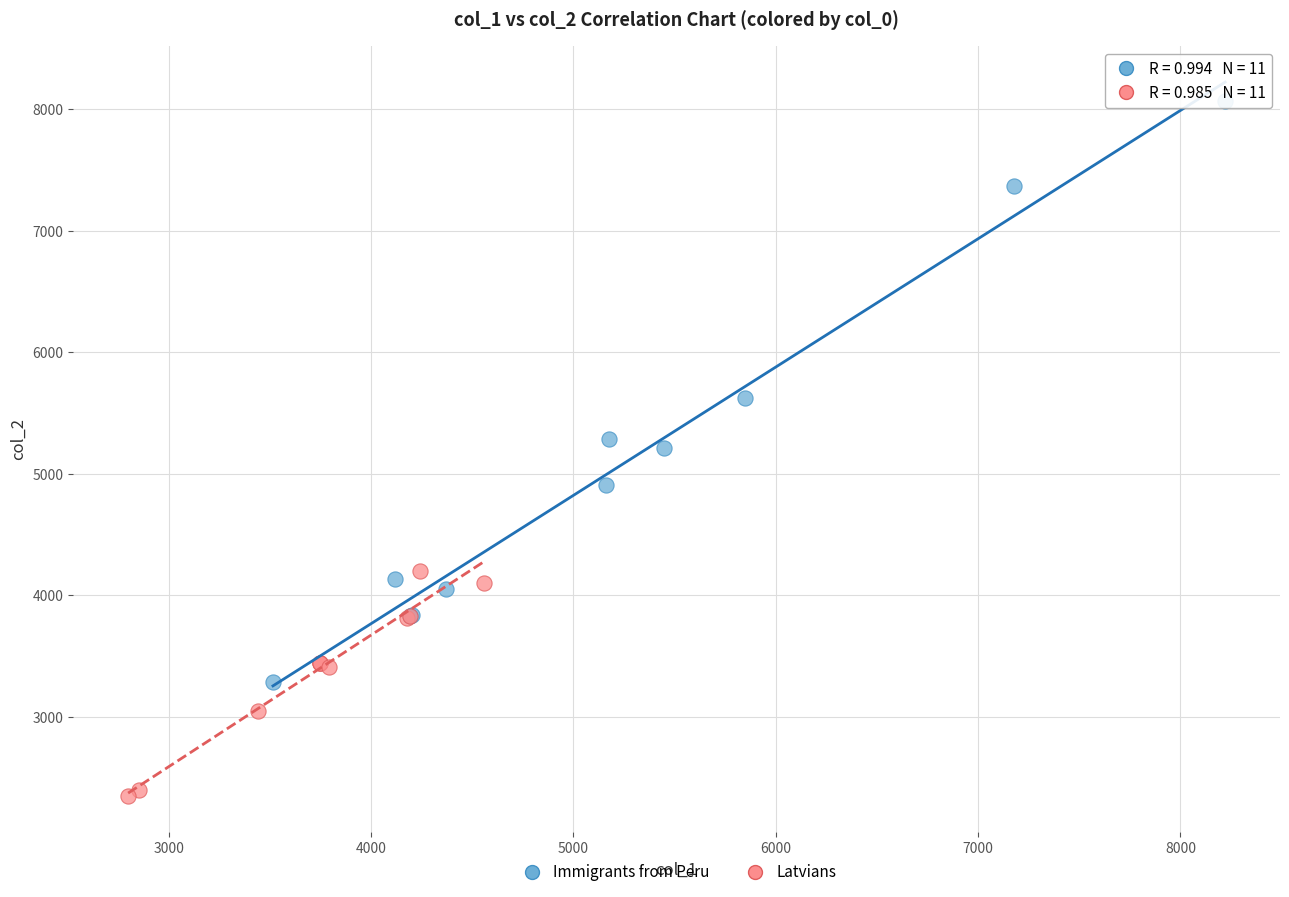

Which series reaches the maximum Y coordinate?

Immigrants from Peru